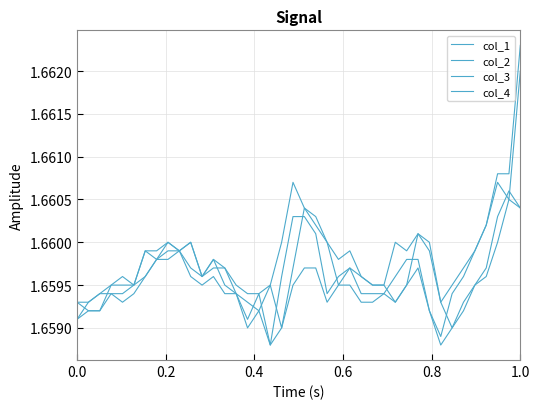

True or false: col_3 and col_2 intersect in this chart.

False